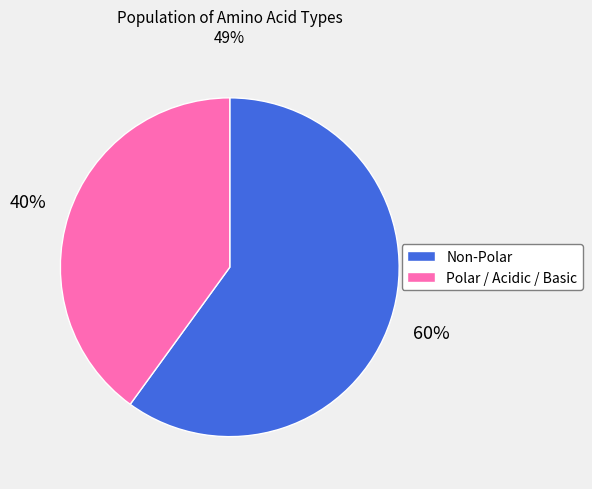

Count the number of slices in the pie.

2